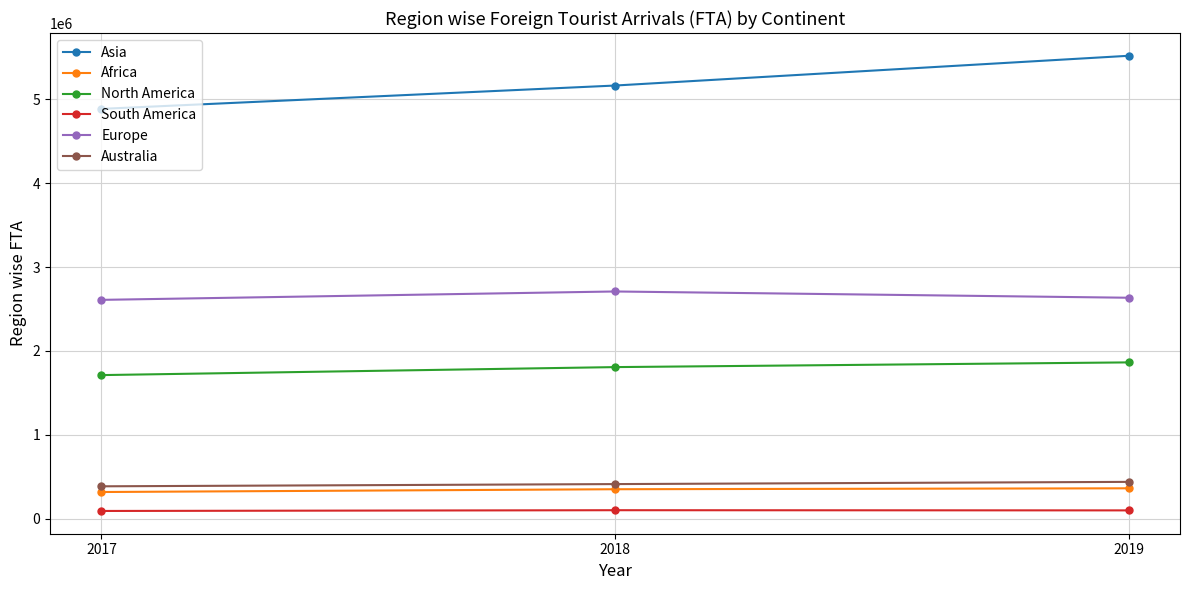

The value of Europe at 2017 is 2609545. True or false?

True